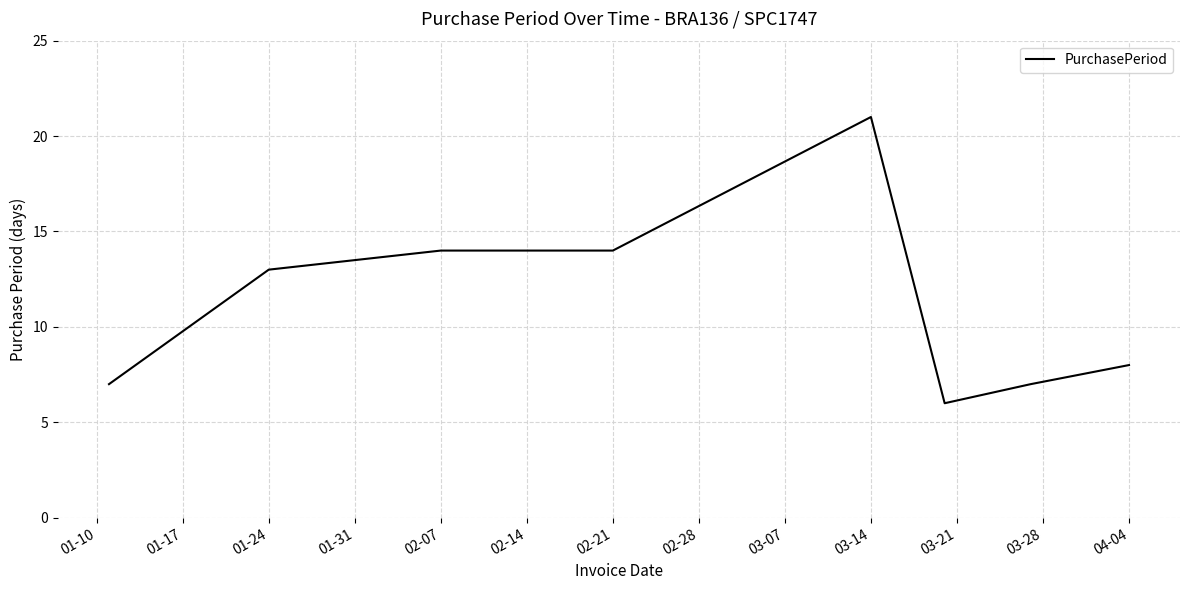

Is this an area chart (filled region under the line)?

No